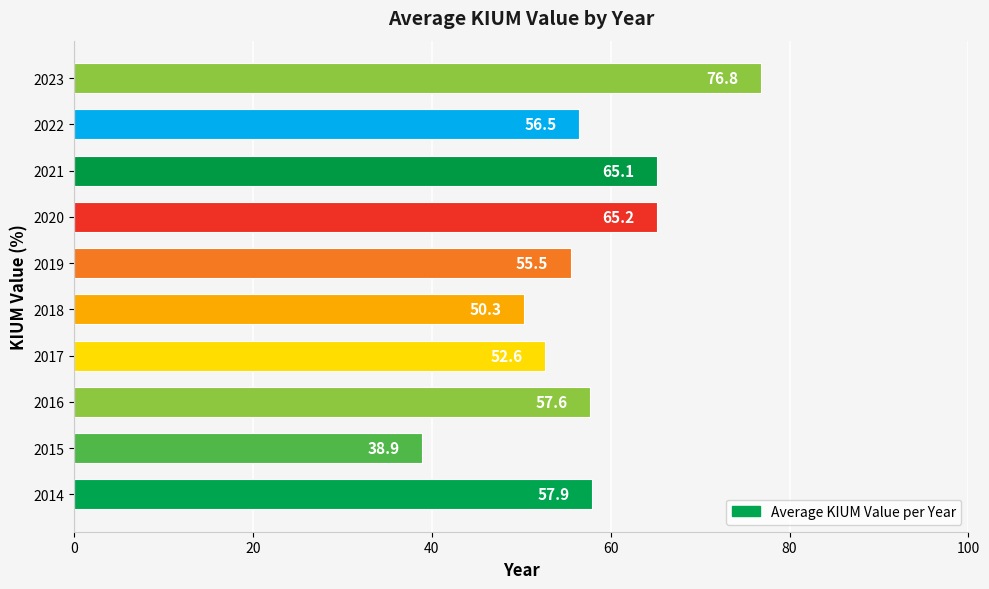

At which label is the value closest to 57?

2022